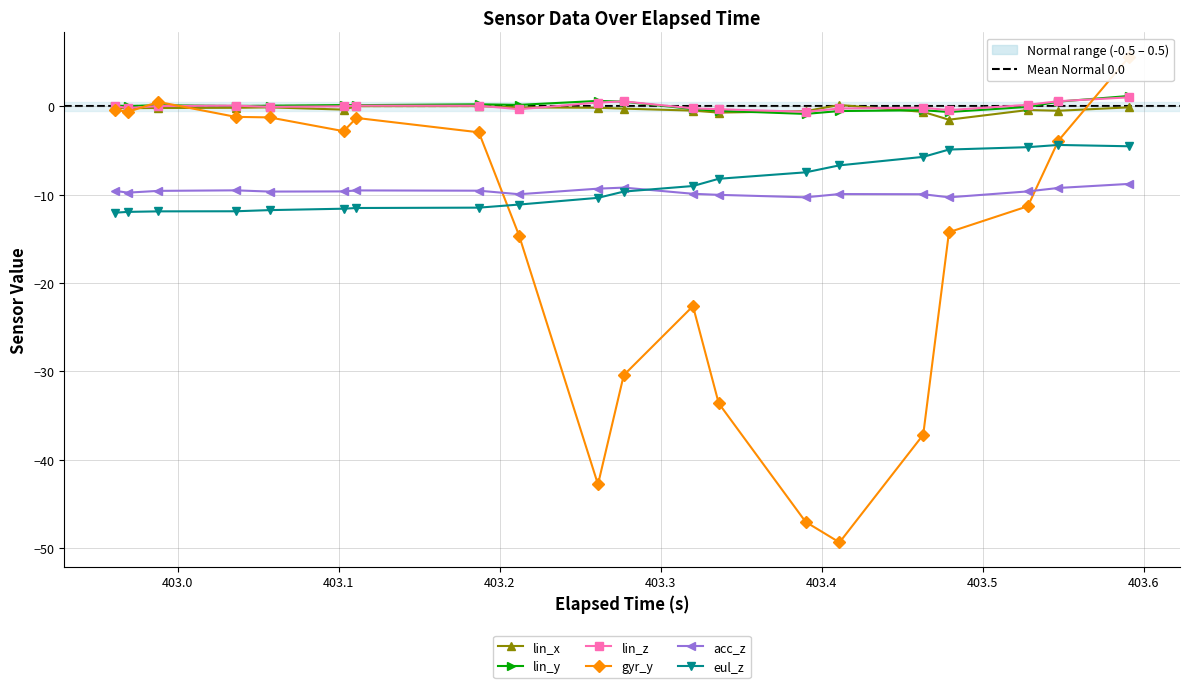

How many categories are shown in the chart?

20